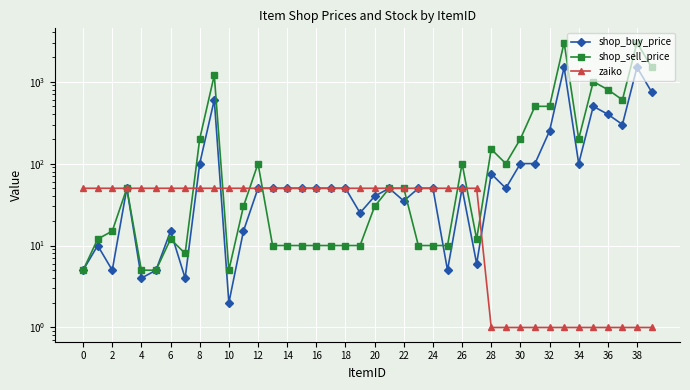

What is the difference between the maximum and minimum values in the shop_buy_price series?

1498